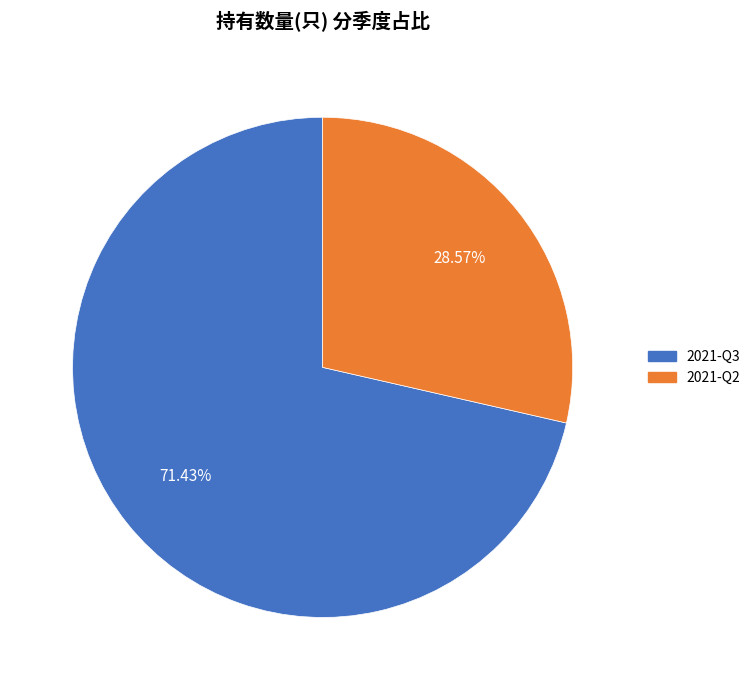

What is the majority slice?

2021-Q3